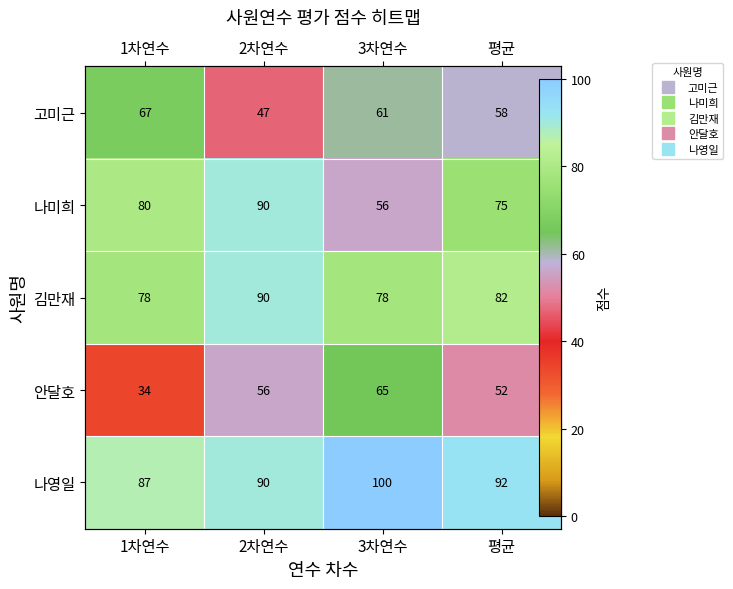

List the series in order of their overall mean, lowest first.

안달호, 고미근, 나미희, 김만재, 나영일